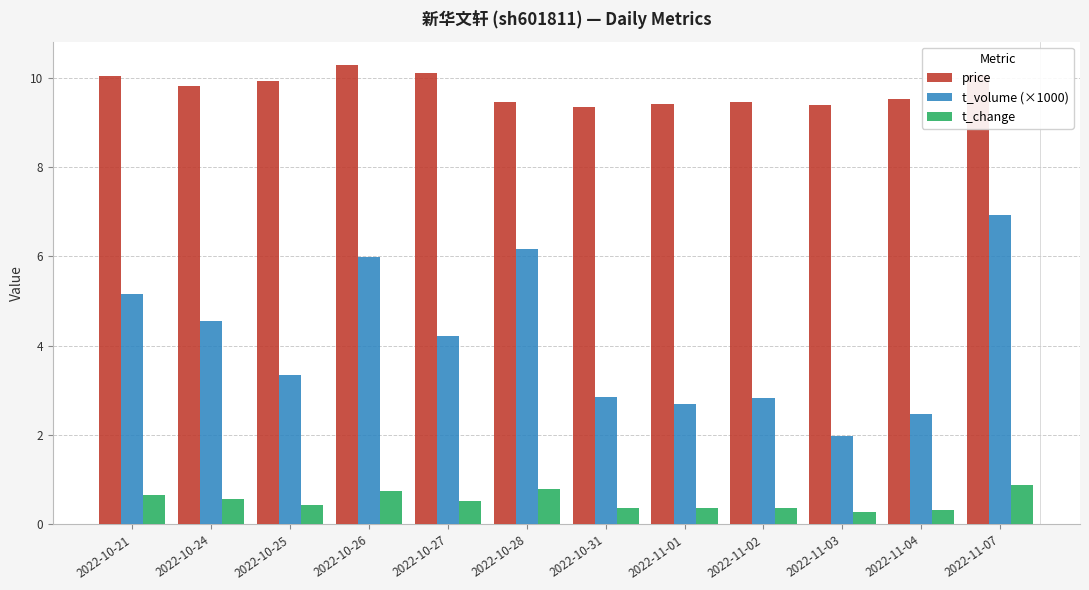

How many groups of bars are there?

12